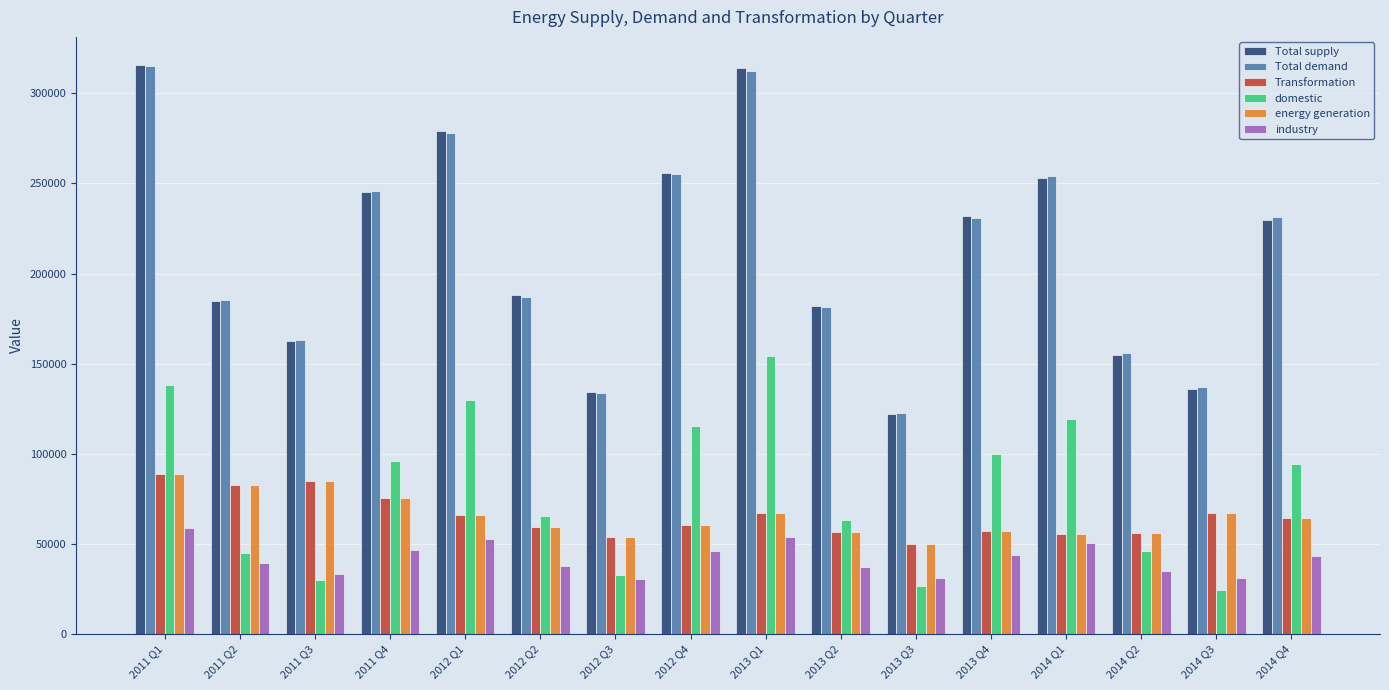

At which label is Total supply closest to 218787?

2014 Q4